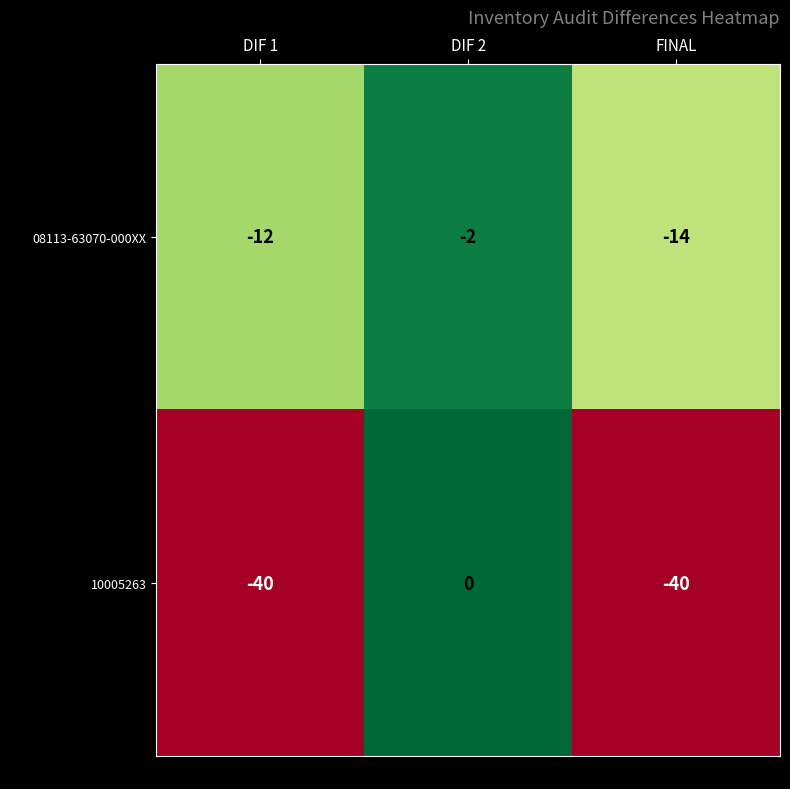

List the labels in order of 08113-63070-000XX value, smallest first.

FINAL, DIF 1, DIF 2